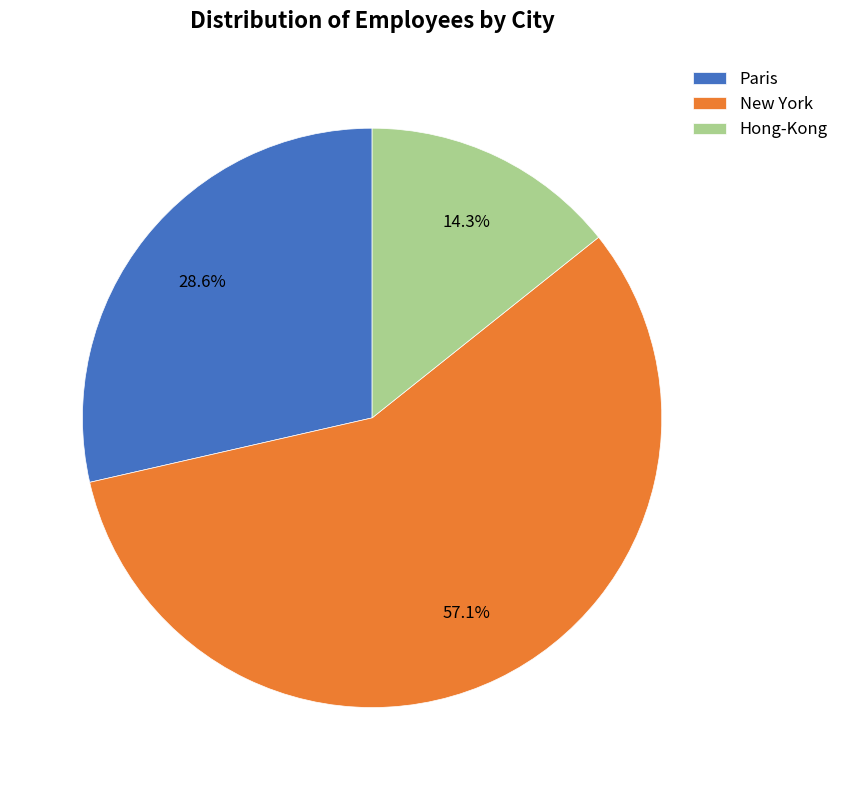

Rank the categories by value from lowest to highest.

Hong-Kong, Paris, New York